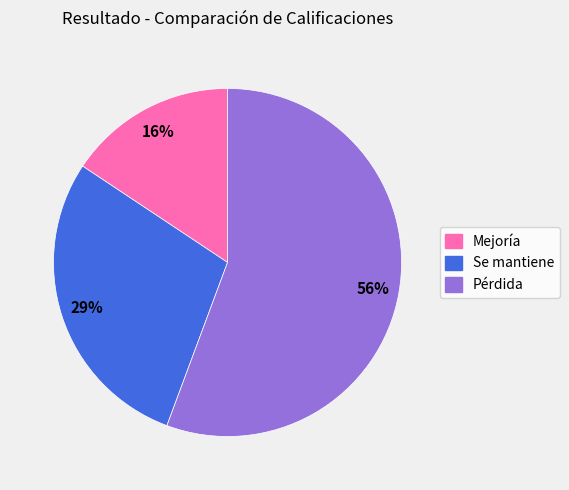

Which has a higher value, Se mantiene or Mejoría?

Se mantiene